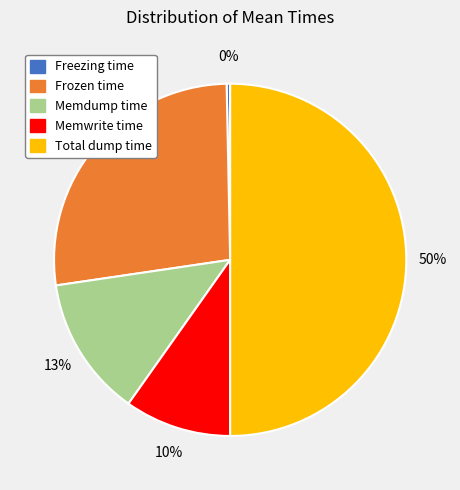

To the nearest percent, what percentage of the pie is Memwrite time?

10%